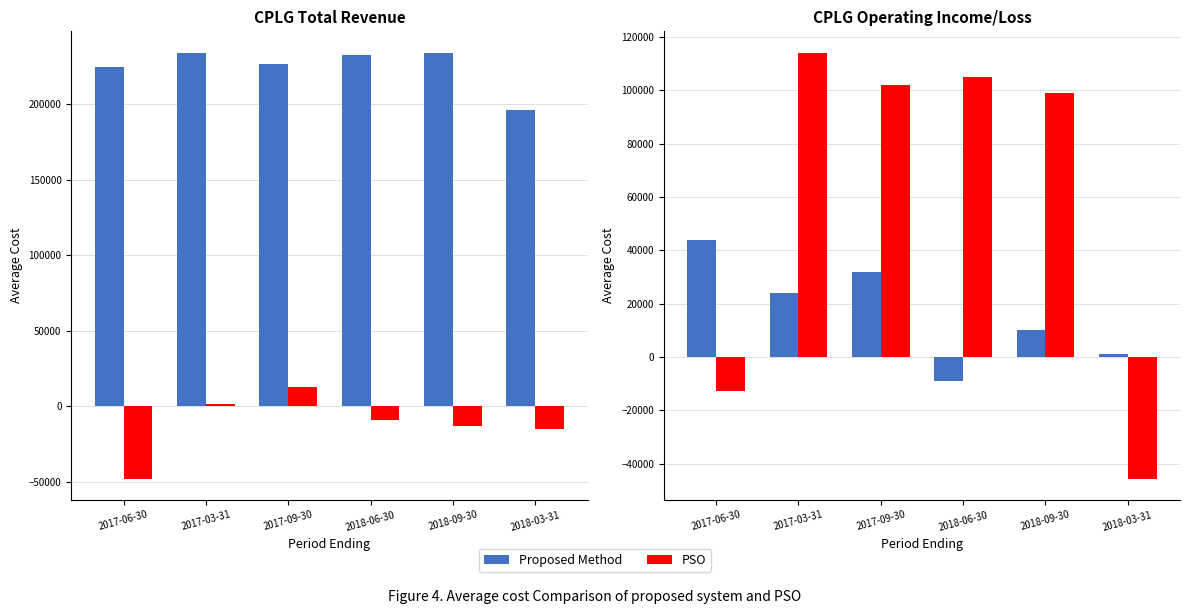

What are all the series names shown in the legend?

Proposed Method, PSO